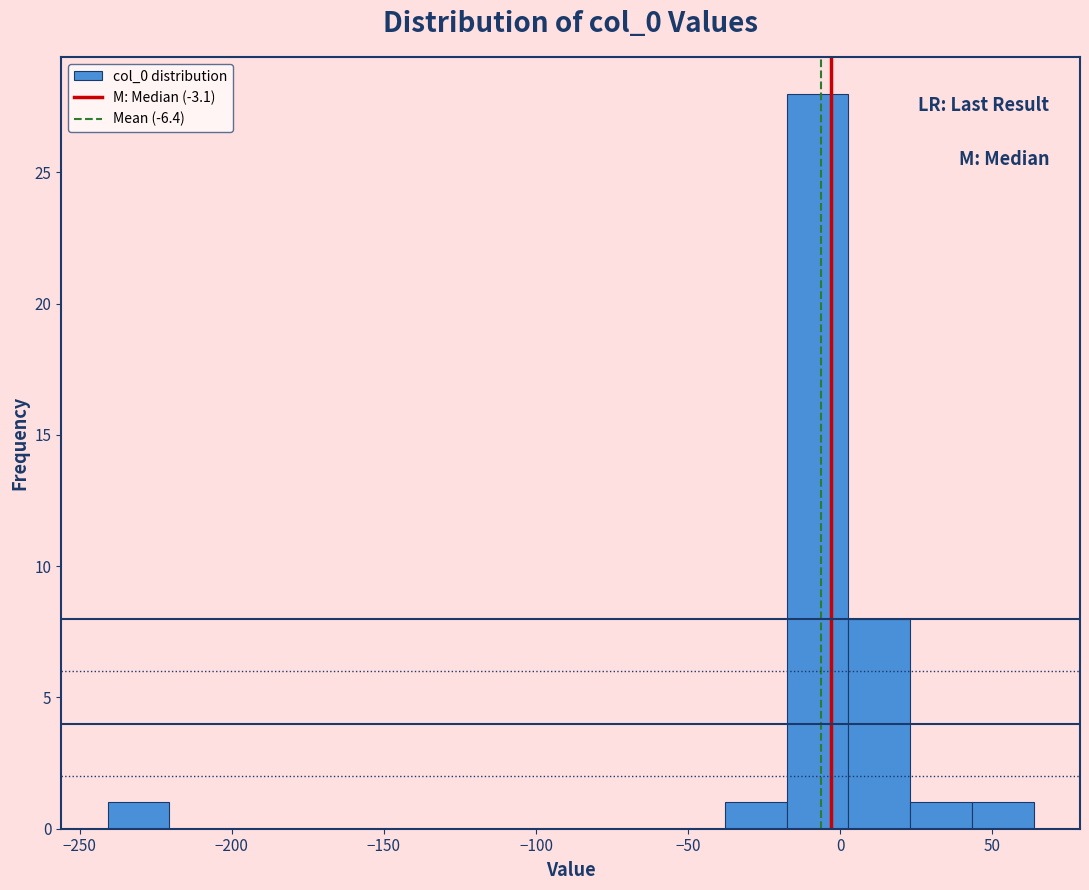

Reading left to right, list every bar in this chart as the range it spans on the x-axis followed by its height. Neither the bar edges nor the heights are printed on the chart, so give them approximately, as read against the axes.

-240 to -220: 1
-220 to -200: 0
-200 to -180: 0
-180 to -160: 0
-160 to -140: 0
-140 to -120: 0
-120 to -100: 0
-100 to -80: 0
-80 to -60: 0
-60 to -40: 0
-40 to -20: 1
-20 to 5: 28
5 to 25: 8
25 to 45: 1
45 to 65: 1